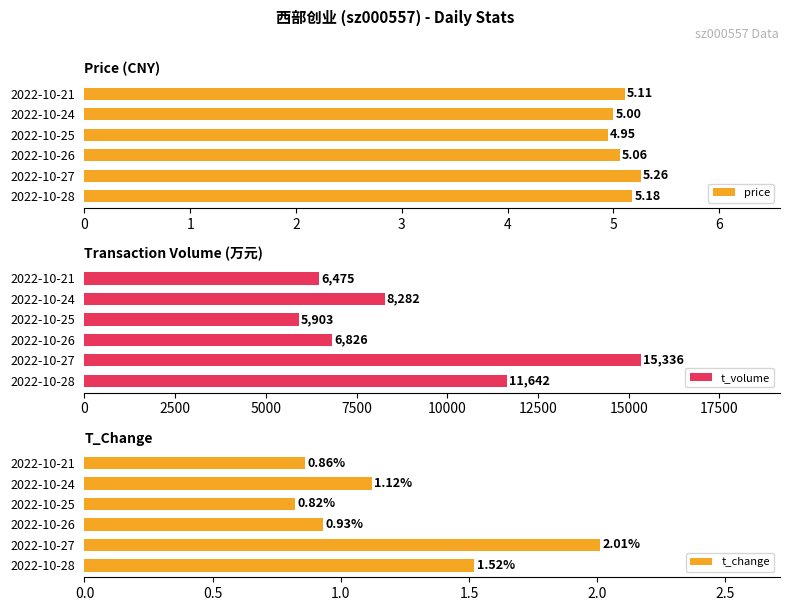

The value of t_volume at 2022-10-28 is 15178.4. True or false?

False